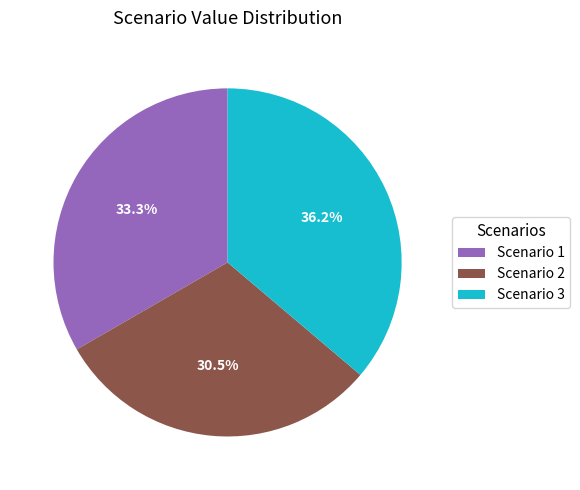

Does Scenario 2 account for over 50% of the chart?

No